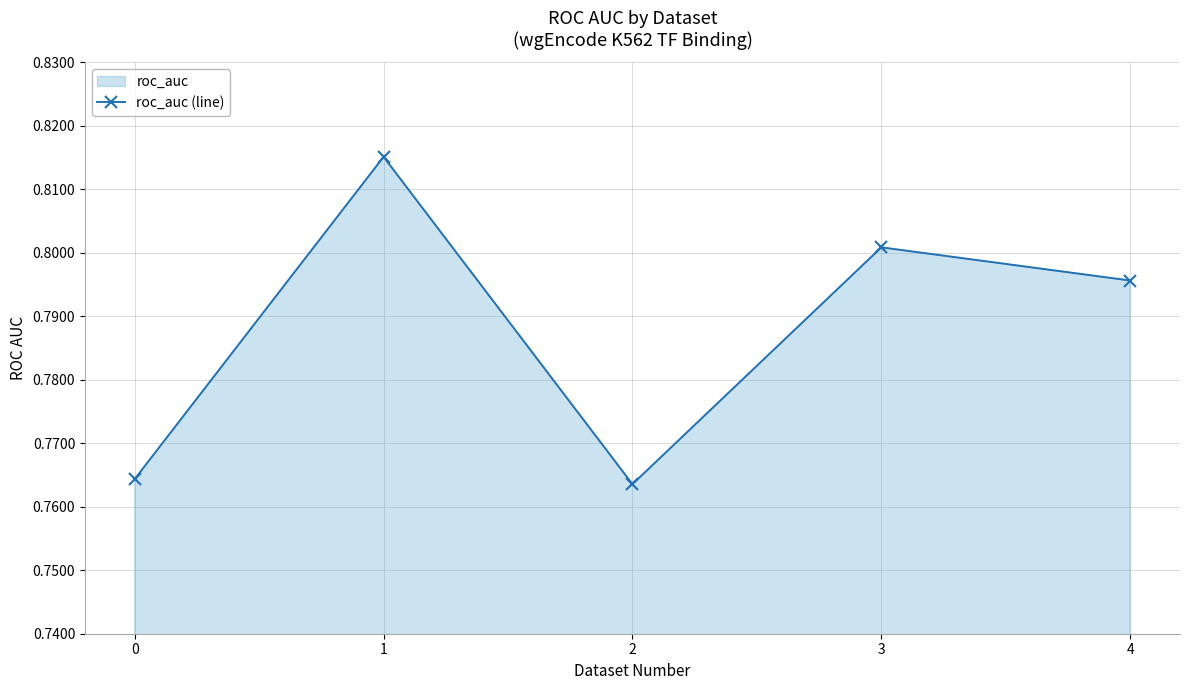

List the labels in order of value, smallest first.

2, 0, 4, 3, 1